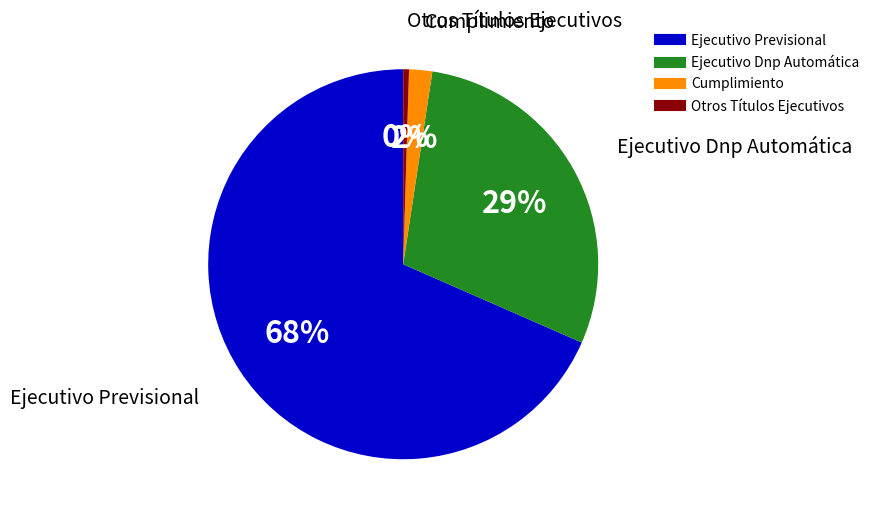

What percentage is the Ejecutivo Dnp Automática slice, to the nearest percent?

29%